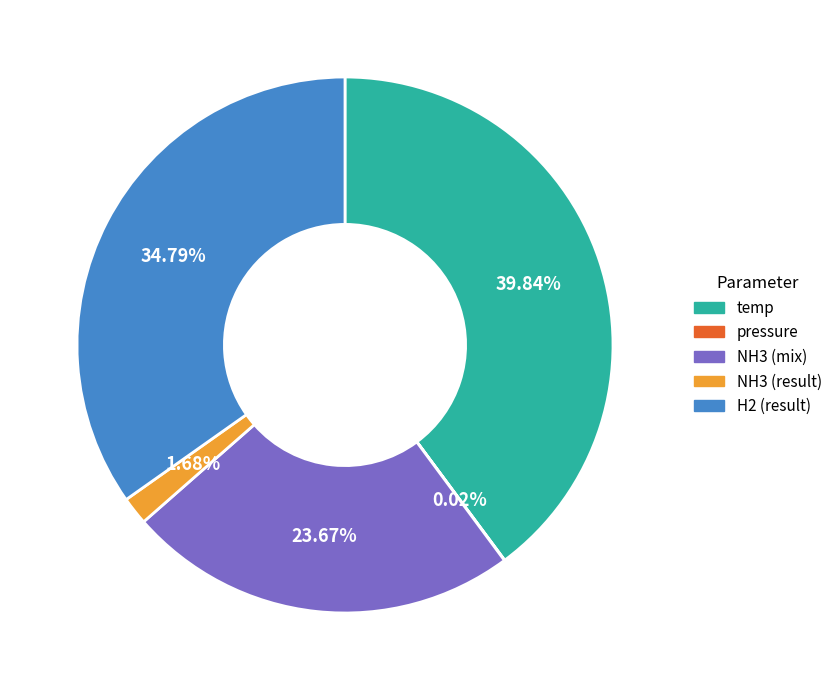

Which slice is the largest?

temp